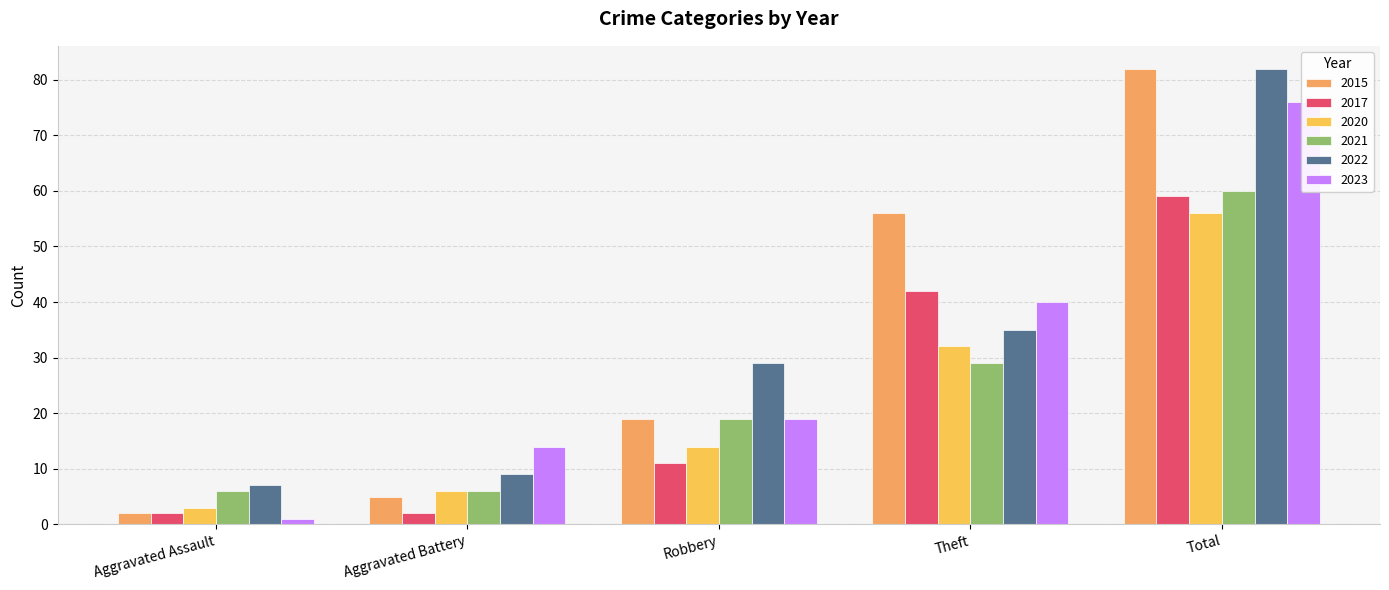

Reading left to right, list all the values displayed in this chart.

2015: Aggravated Assault=2	Aggravated Battery=5	Robbery=19	Theft=56	Total=82
2017: Aggravated Assault=2	Aggravated Battery=2	Robbery=11	Theft=42	Total=59
2020: Aggravated Assault=3	Aggravated Battery=6	Robbery=14	Theft=32	Total=56
2021: Aggravated Assault=6	Aggravated Battery=6	Robbery=19	Theft=29	Total=60
2022: Aggravated Assault=7	Aggravated Battery=9	Robbery=29	Theft=35	Total=82
2023: Aggravated Assault=1	Aggravated Battery=14	Robbery=19	Theft=40	Total=76